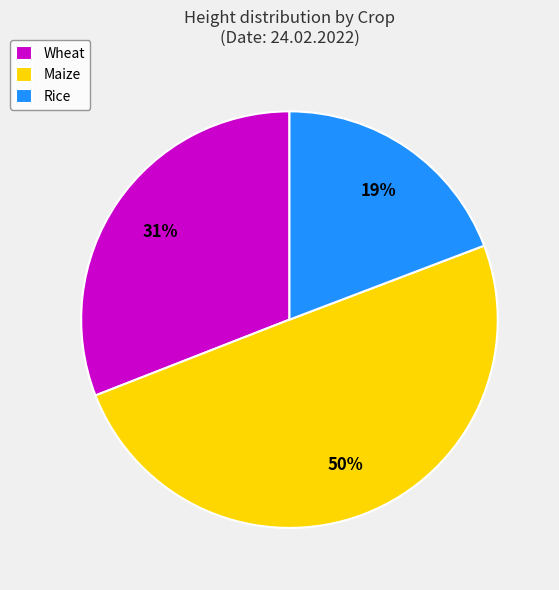

Which slice is the smallest?

Rice